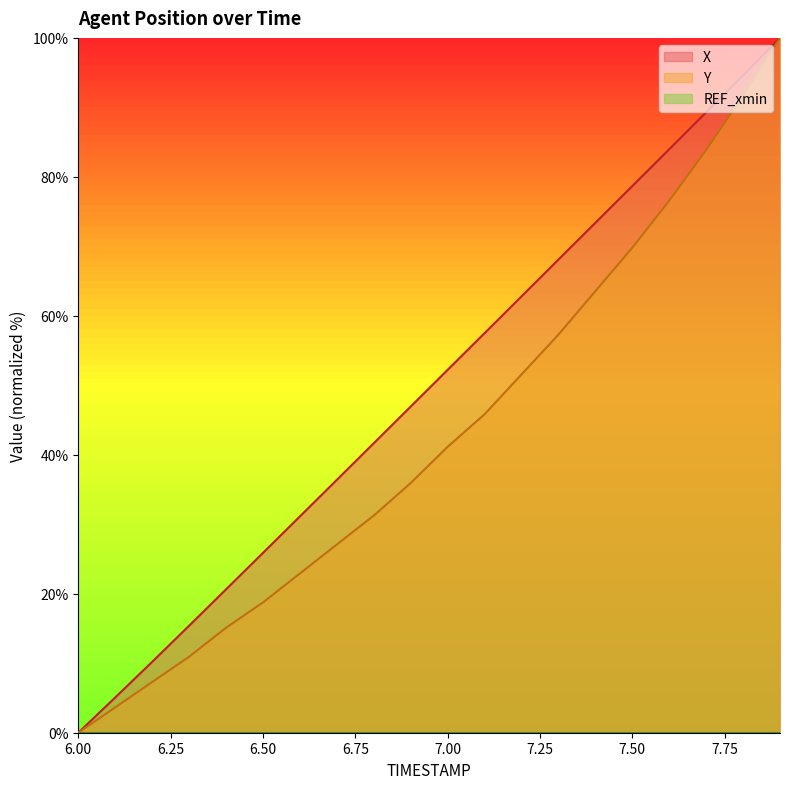

List the series in order of their peak value, highest first.

X, Y